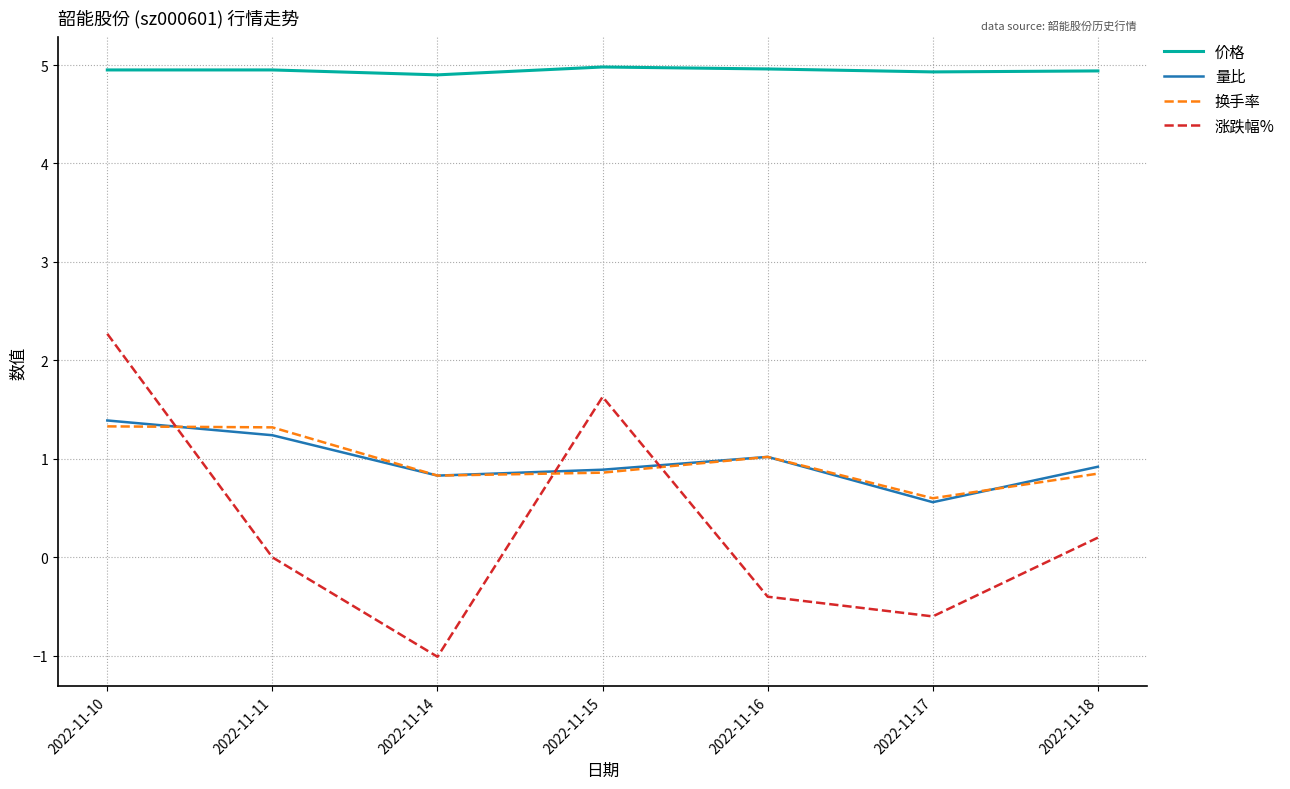

The value of 涨跌幅% at 2022-11-10 is 2.3. True or false?

True